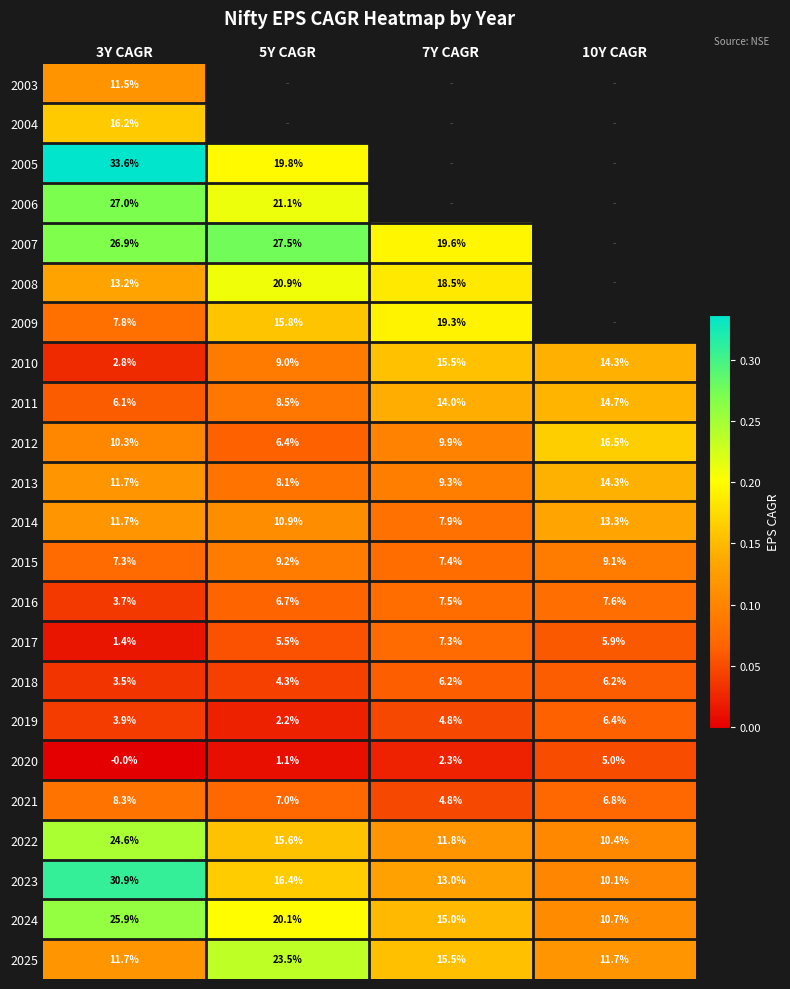

At which label is 2009 closest to 0?

3Y CAGR